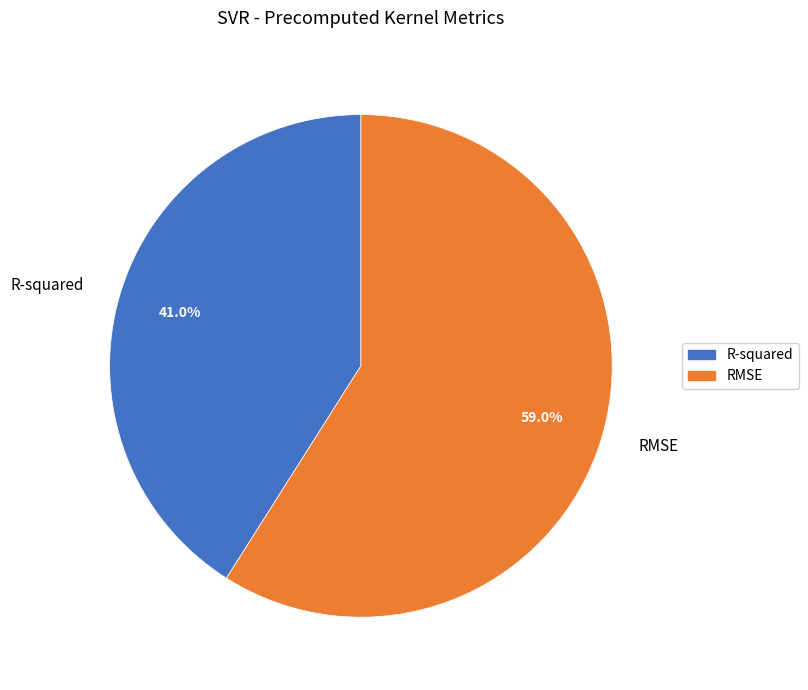

What percentage do R-squared and RMSE together represent?

100.0%